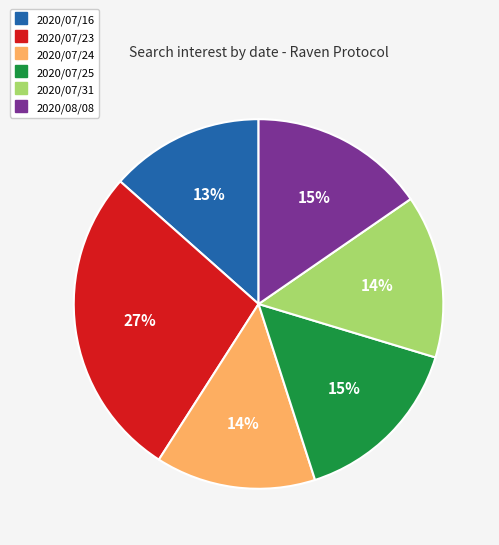

To the nearest percent, what is the average slice percentage?

17%